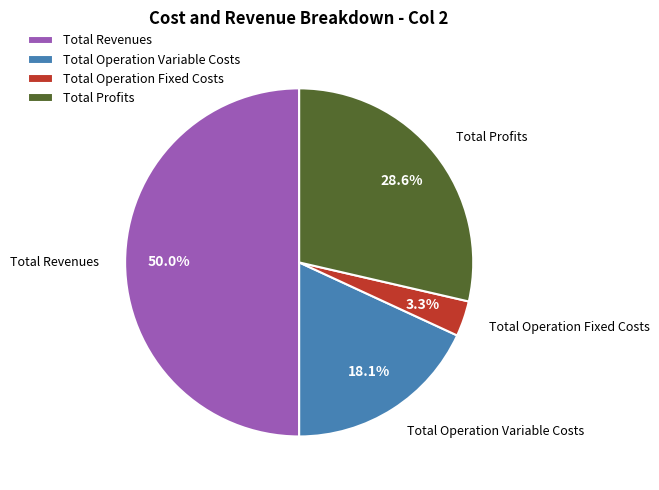

Which slice is the largest?

Total Revenues